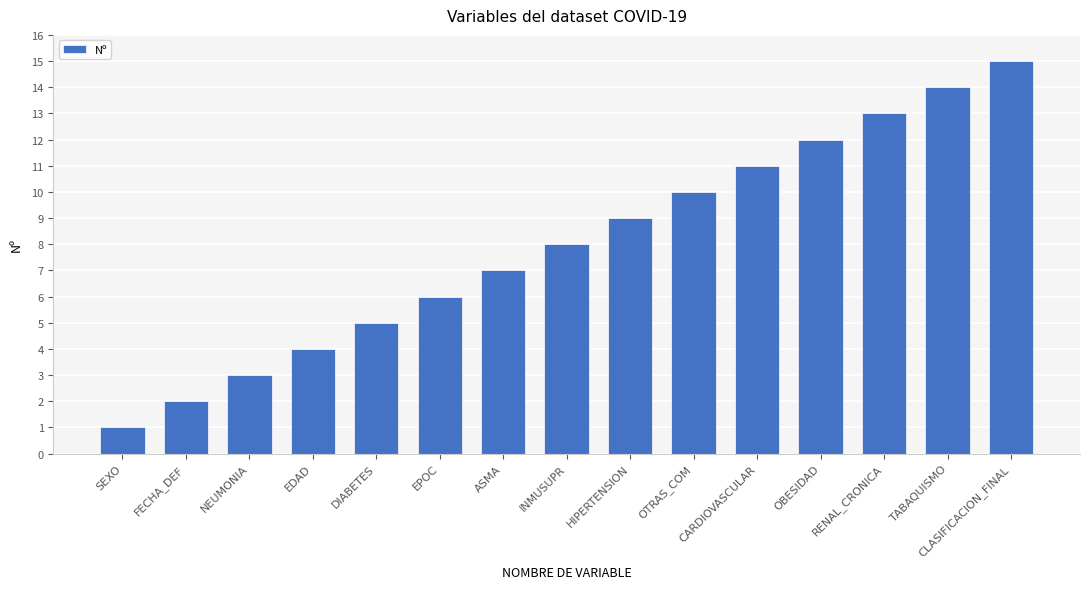

What is the change in value from SEXO to EPOC?

+5